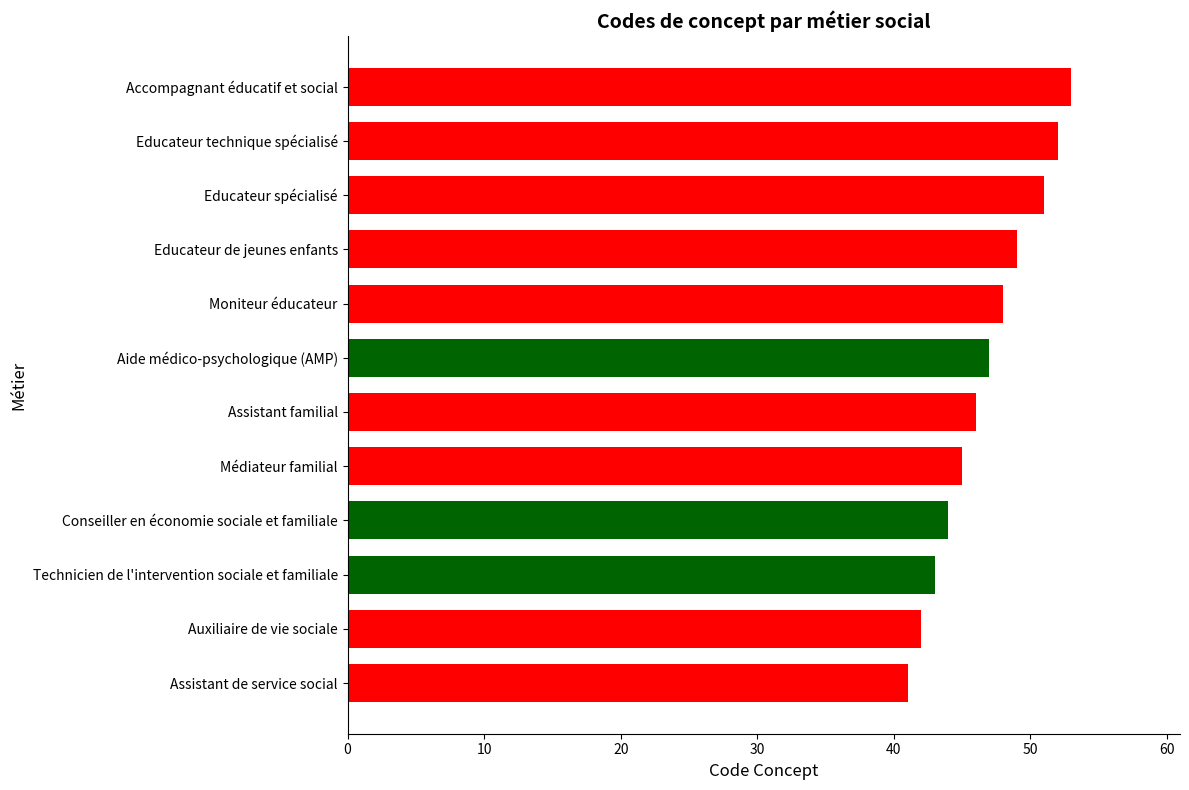

What is the maximum value shown in the chart?

53